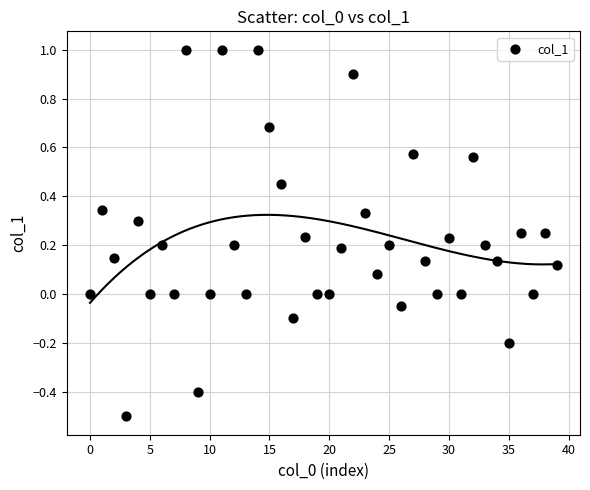

What is the range of Y values (max minus min)?

1.5